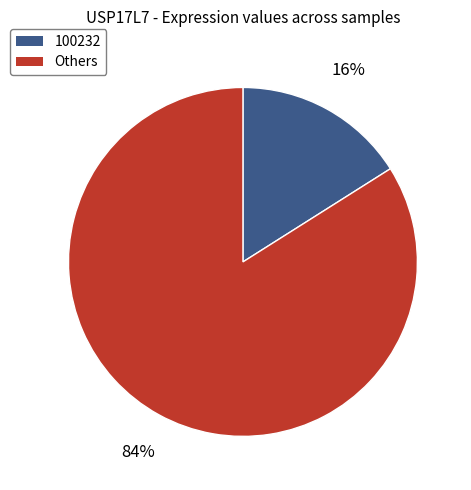

To the nearest percent, what is the difference between the largest and smallest slice percentages?

68%